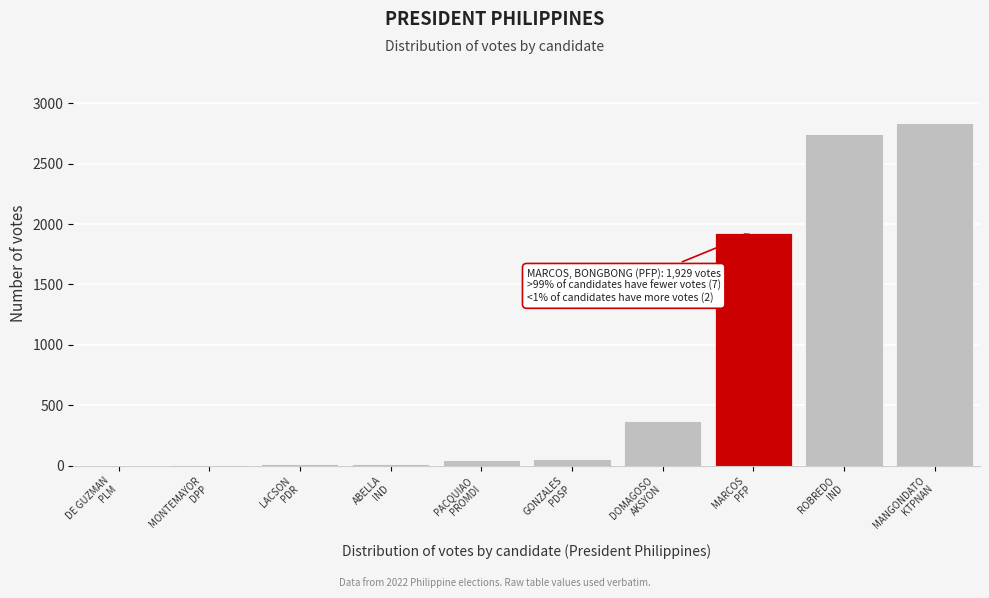

What is the greatest value displayed?

2839